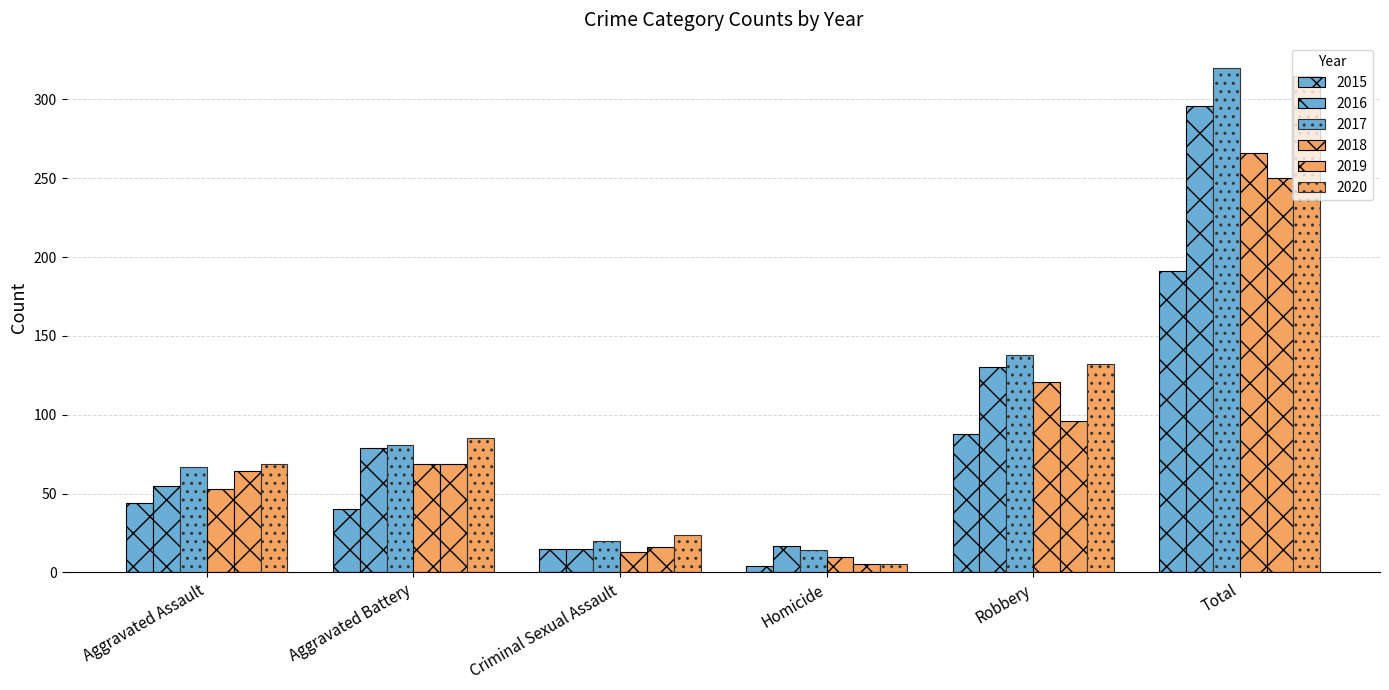

Between Aggravated Assault and Aggravated Battery, which series saw the biggest shift?

2016